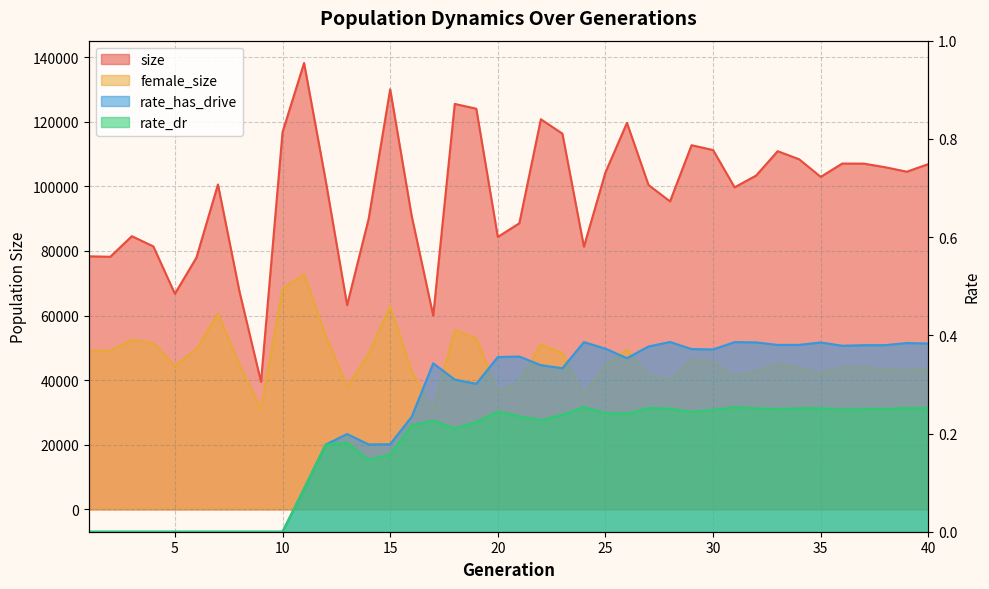

What is the spread (max minus min) of values at 25?

104306.8